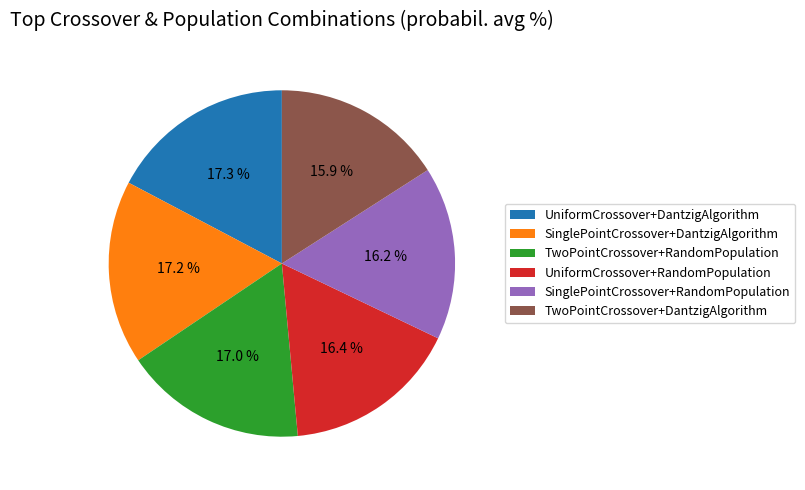

What is the total percentage of SinglePointCrossover+RandomPopulation and TwoPointCrossover+DantzigAlgorithm?

32.1%